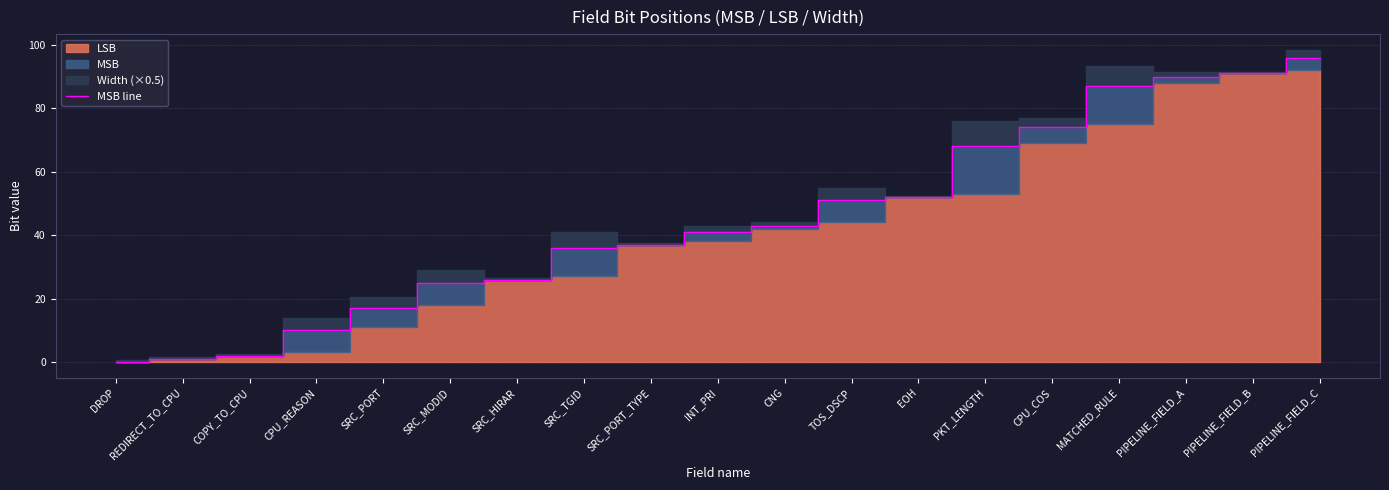

What is the change in value from SRC_MODID to SRC_HIRAR?

+1